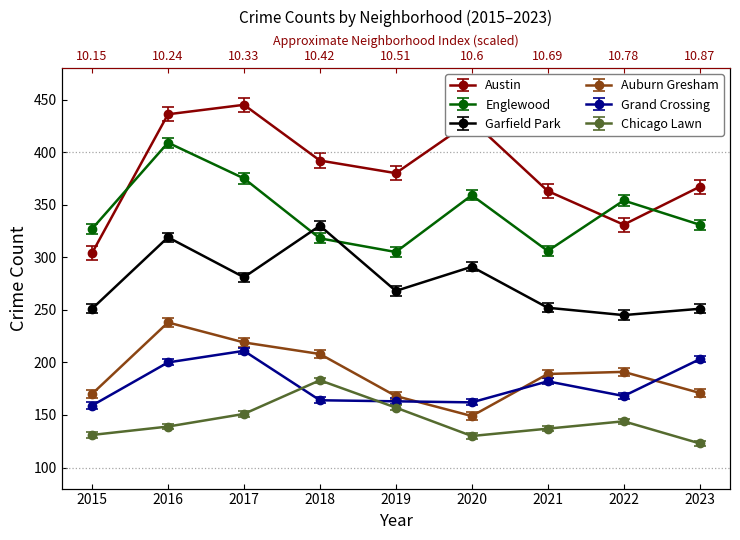

At which label is Englewood closest to 357?

2020